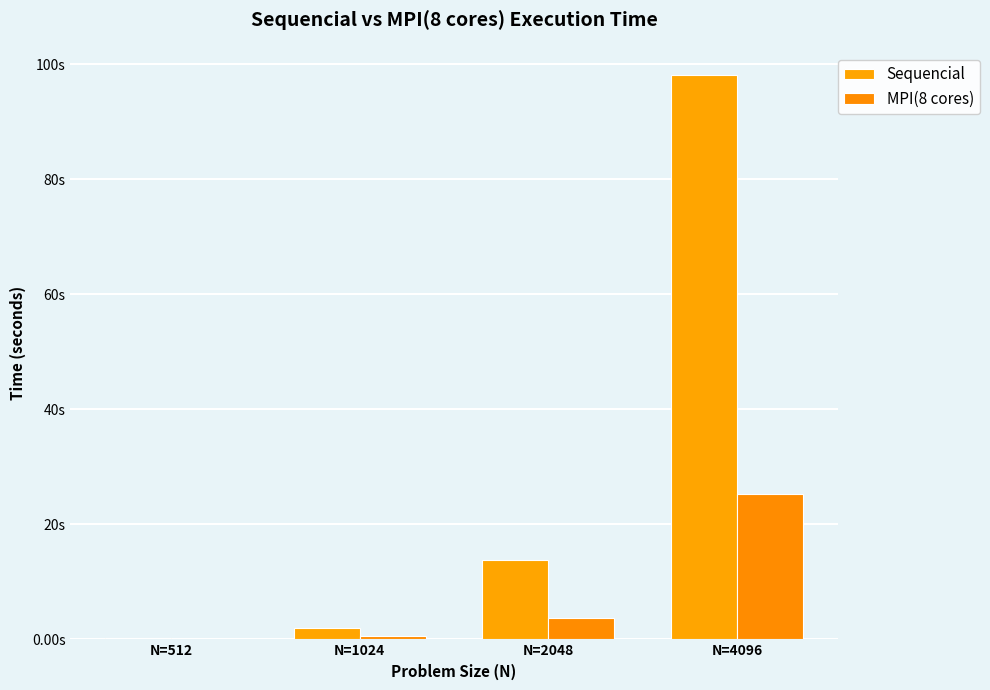

What are all the series names shown in the legend?

Sequencial, MPI(8 cores)